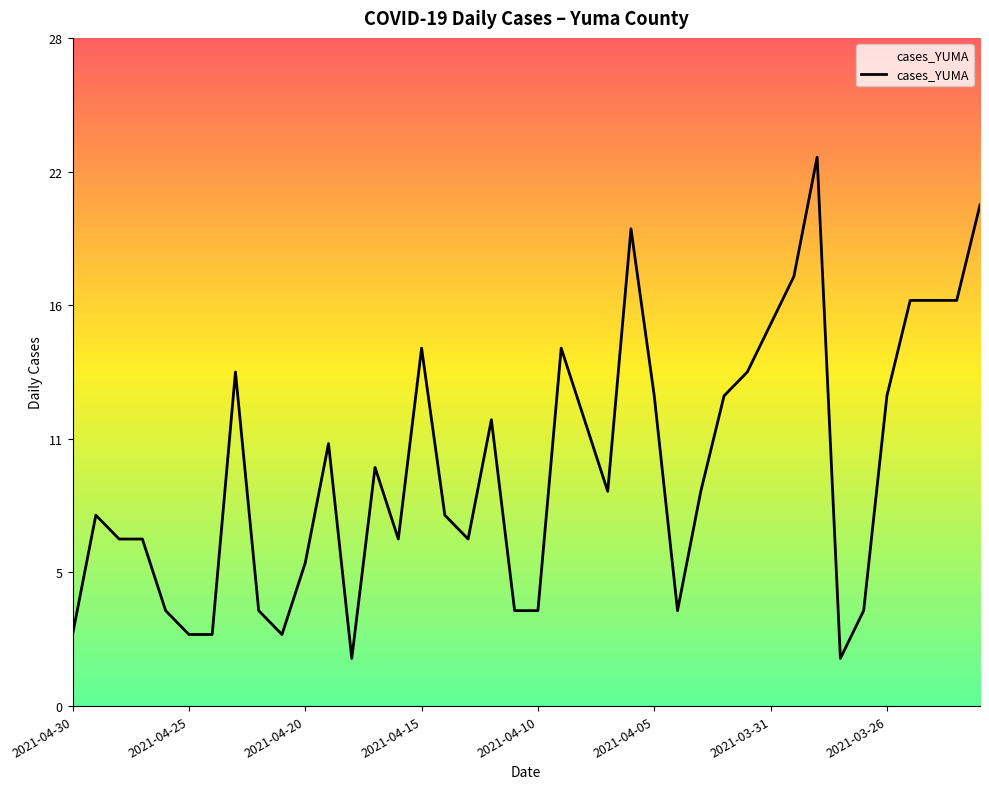

Is this an area chart (filled region under the line)?

No